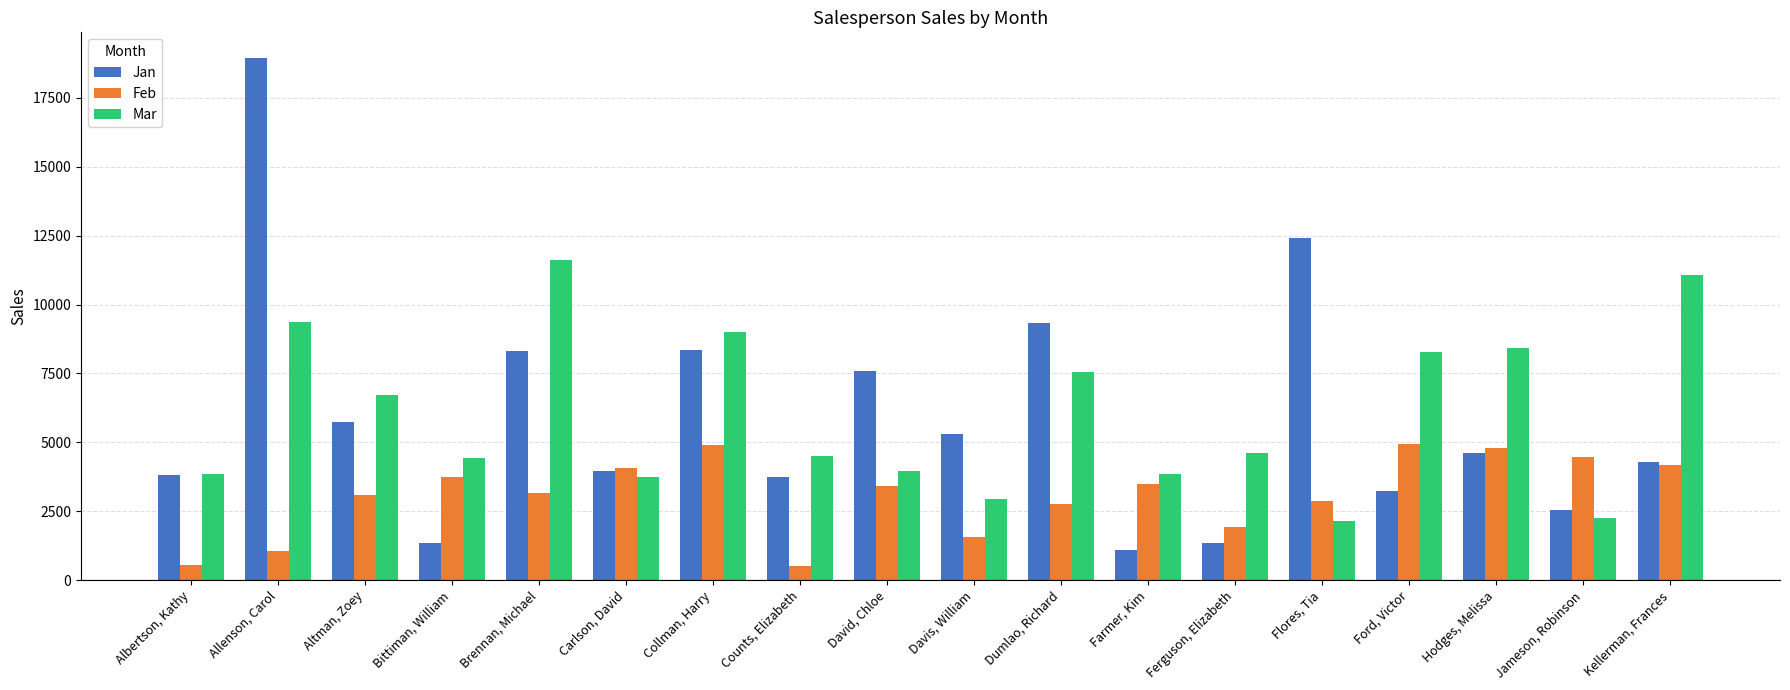

What is the maximum value shown in the chart?

18930